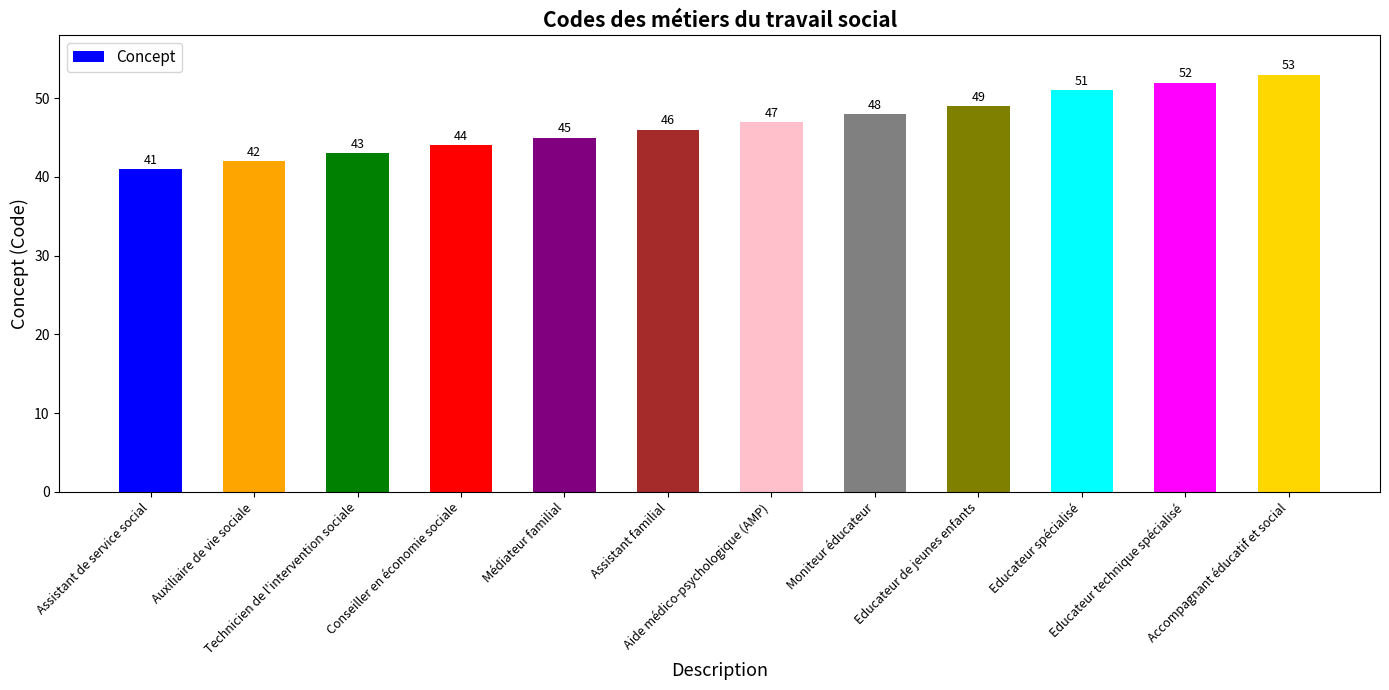

True or false: the data shows 43 at Technicien de l'intervention sociale.

True